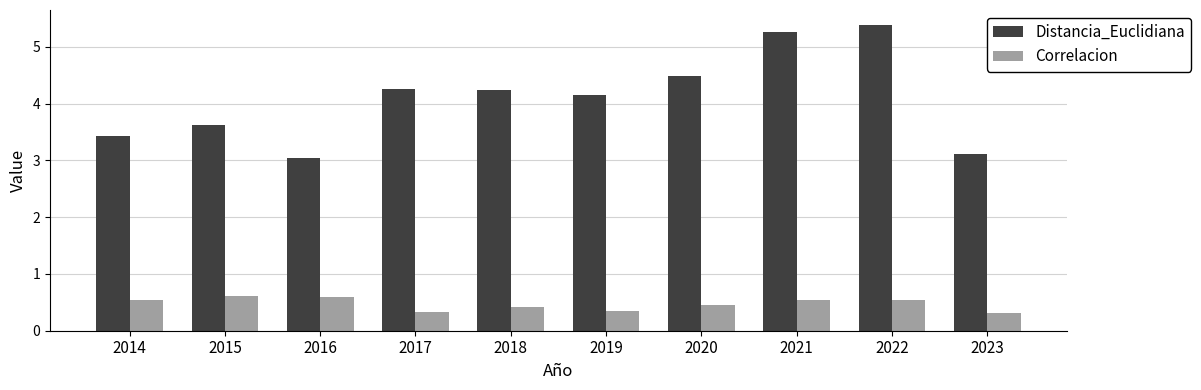

Which series has the largest total across all categories?

Distancia_Euclidiana